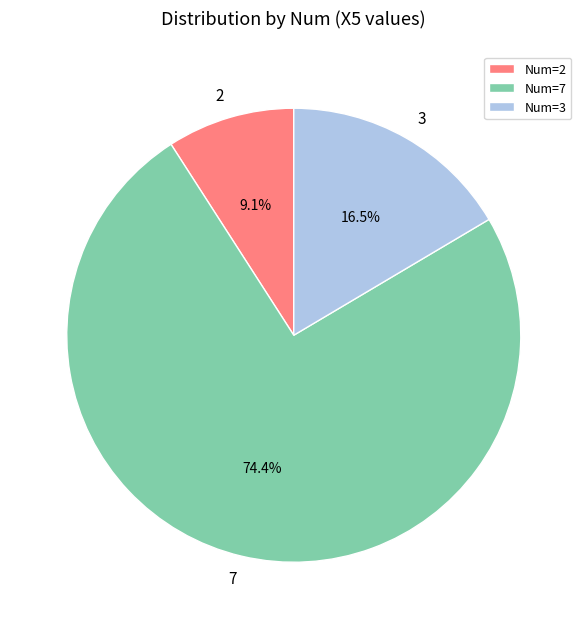

Between Num=7 and Num=2, which is larger?

Num=7